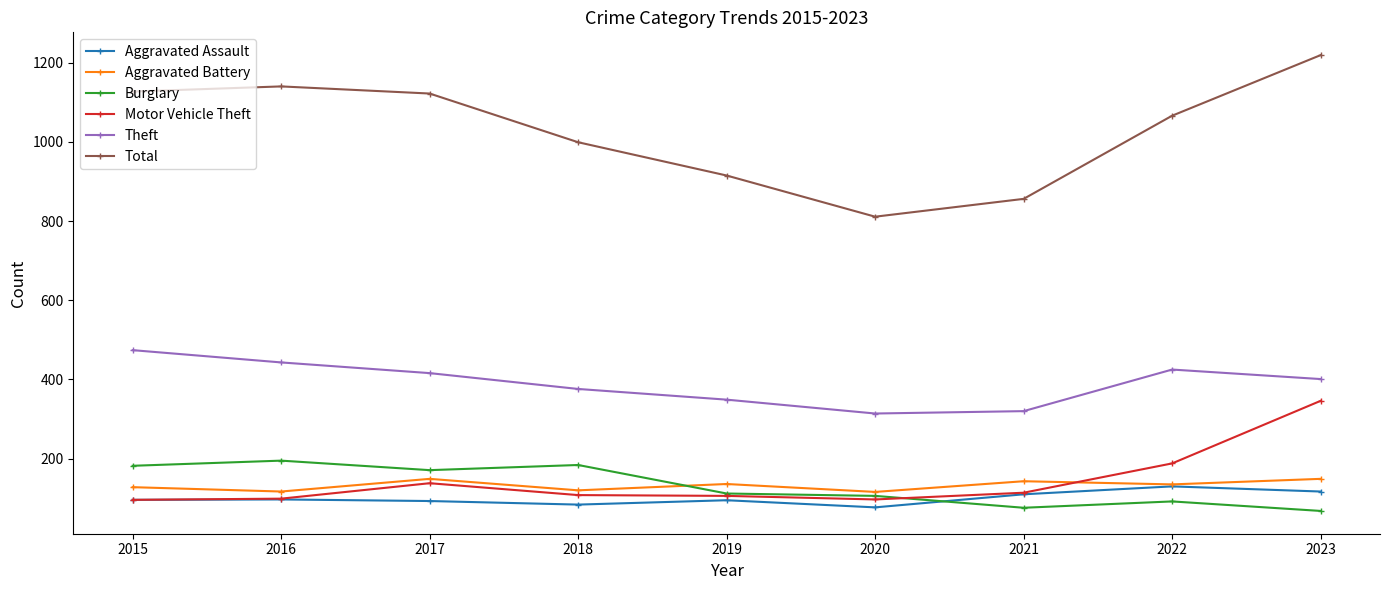

What is the value of the Theft point at the 1st from the left?

474